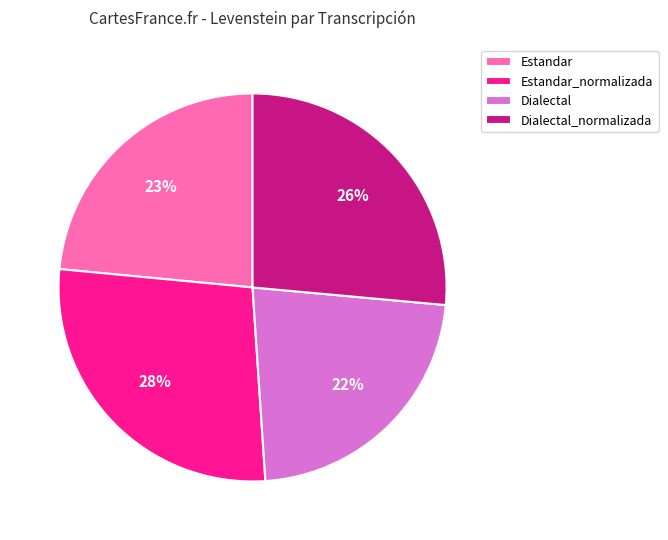

Is there a majority slice in this chart?

No